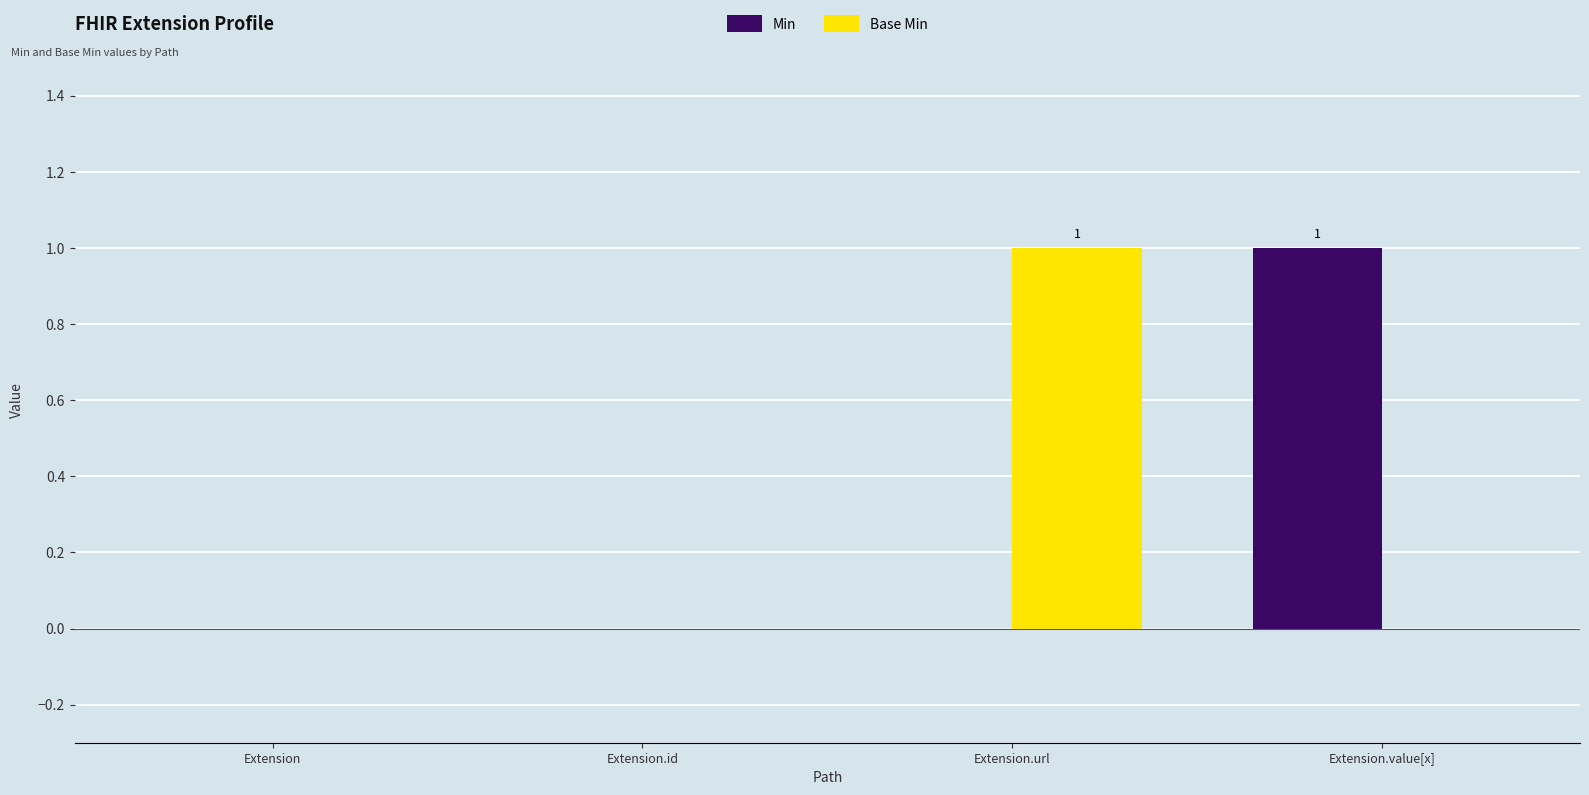

The value of Min at Extension.value[x] is 1. True or false?

True